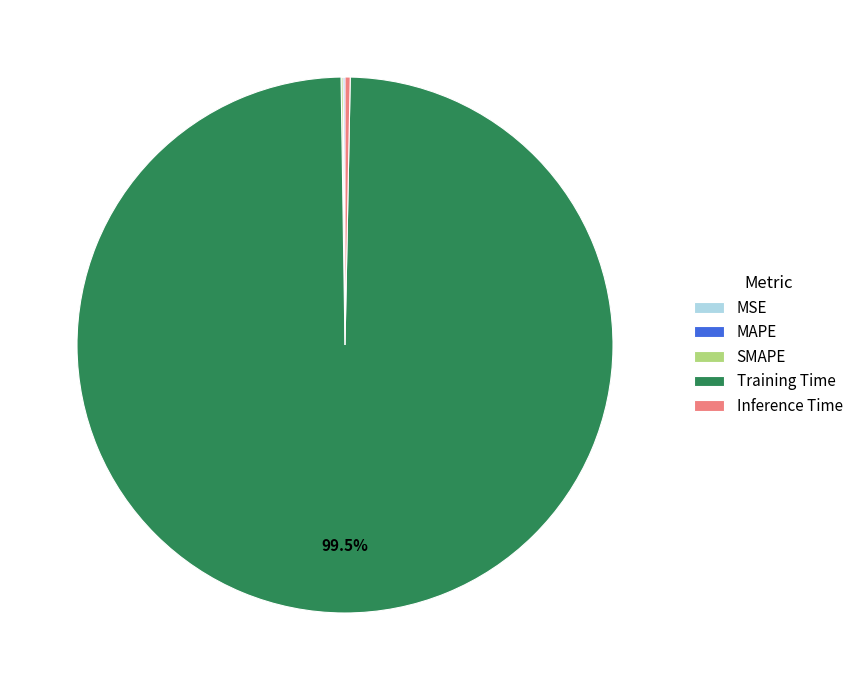

True or false: Inference Time accounts for 15% of the total.

False